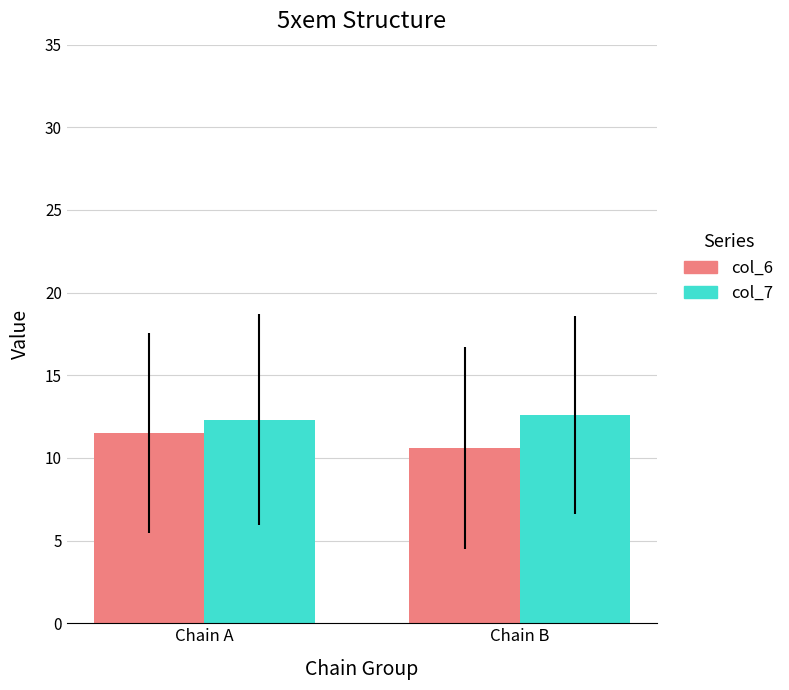

What is the value of the col_7 bar at the 1st from the left?

12.3